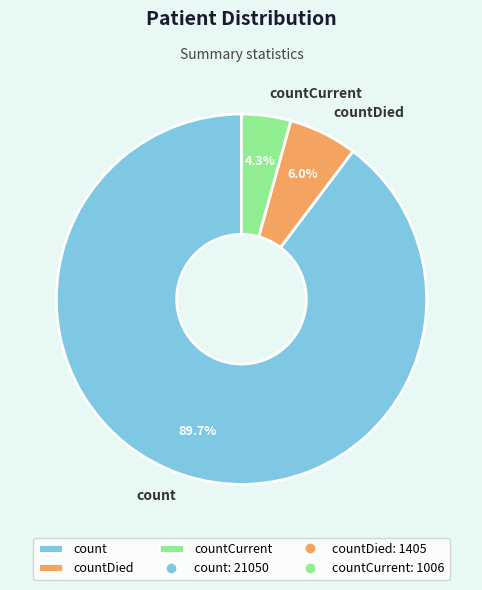

Which has a higher value, count or countCurrent?

count